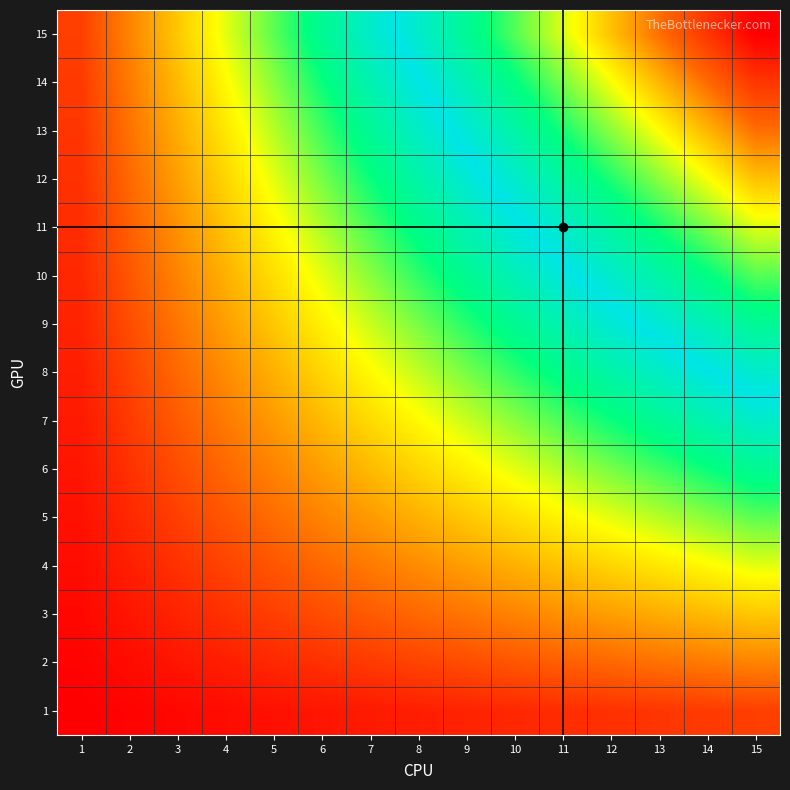

Between 3 and 2, which is larger?

3